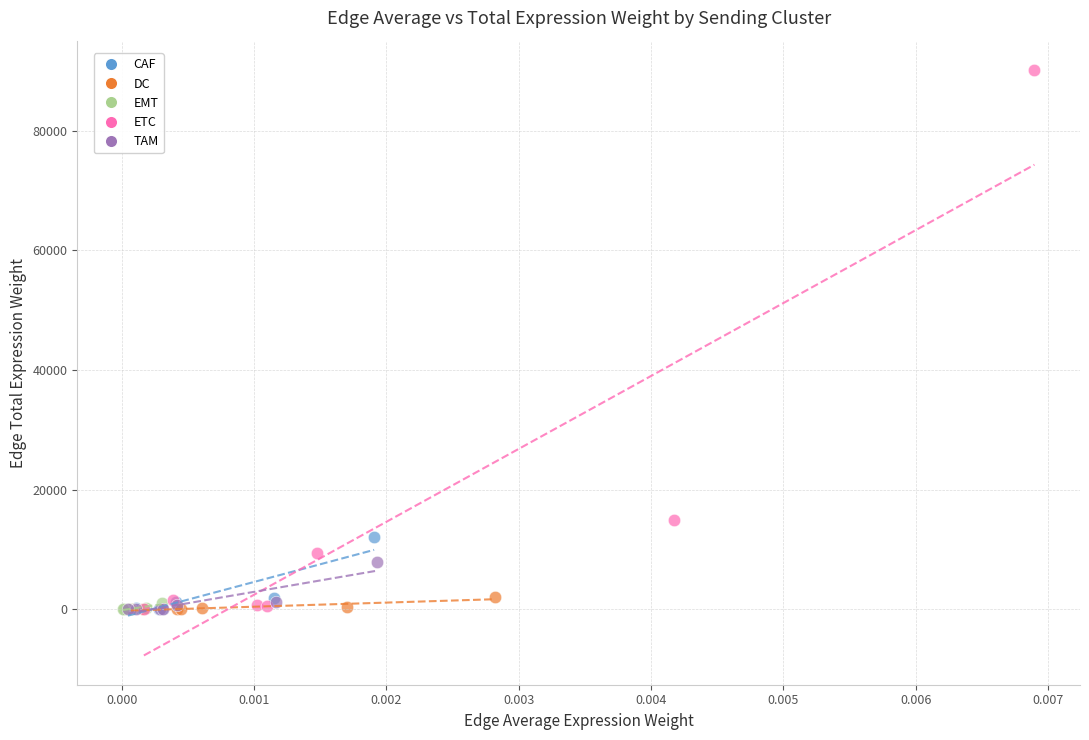

Which series contains the highest Y value?

ETC